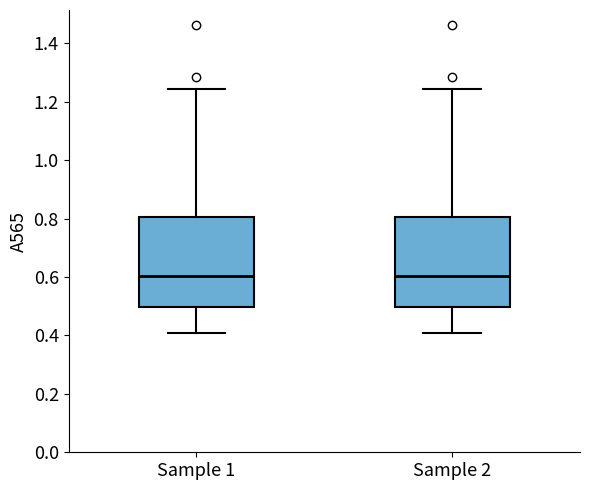

Reading left to right, read every box against the y-axis: the position of its median line, the range the box covers, and the ends of its whiskers. The values are not printed on the chart, so give them approximately, as read against the axis.

Sample 1: median 0.60, box 0.50 to 0.80, whiskers 0.40 to 1.24
Sample 2: median 0.60, box 0.50 to 0.80, whiskers 0.40 to 1.24